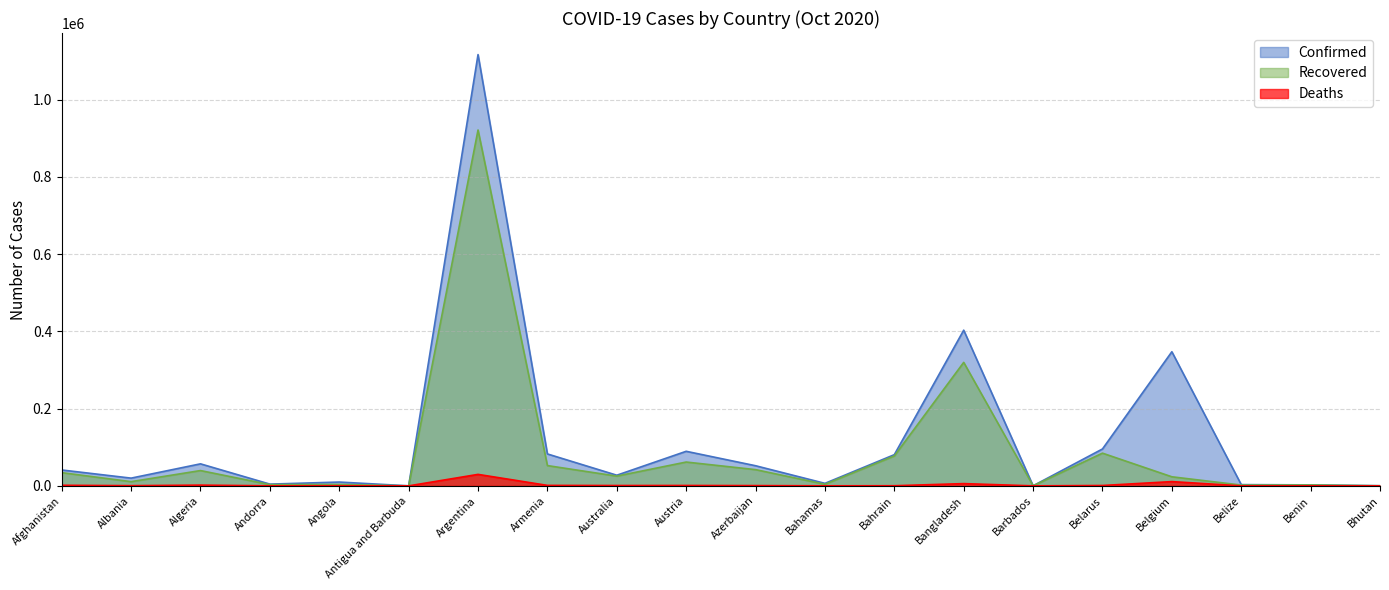

The value of Confirmed at Armenia is 124633. True or false?

False